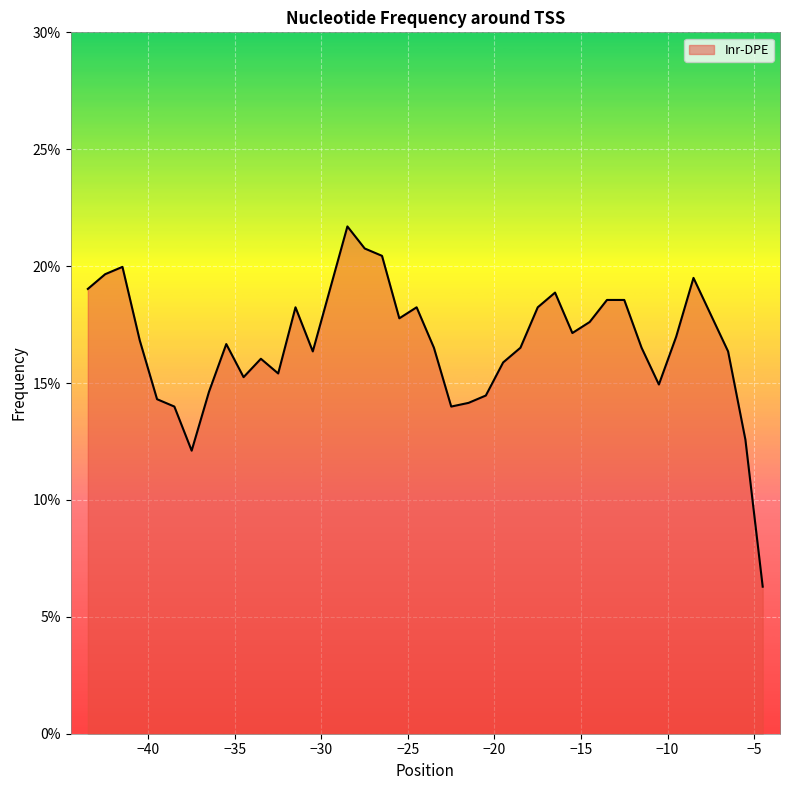

What is the smallest value displayed?

6.3